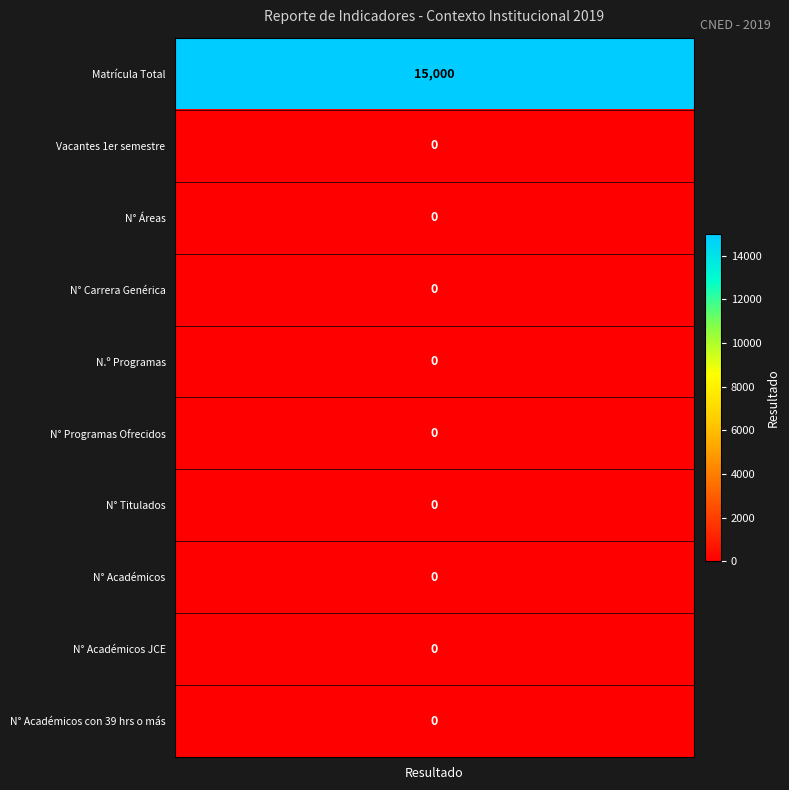

How many positive values does the Matrícula Total series have?

1